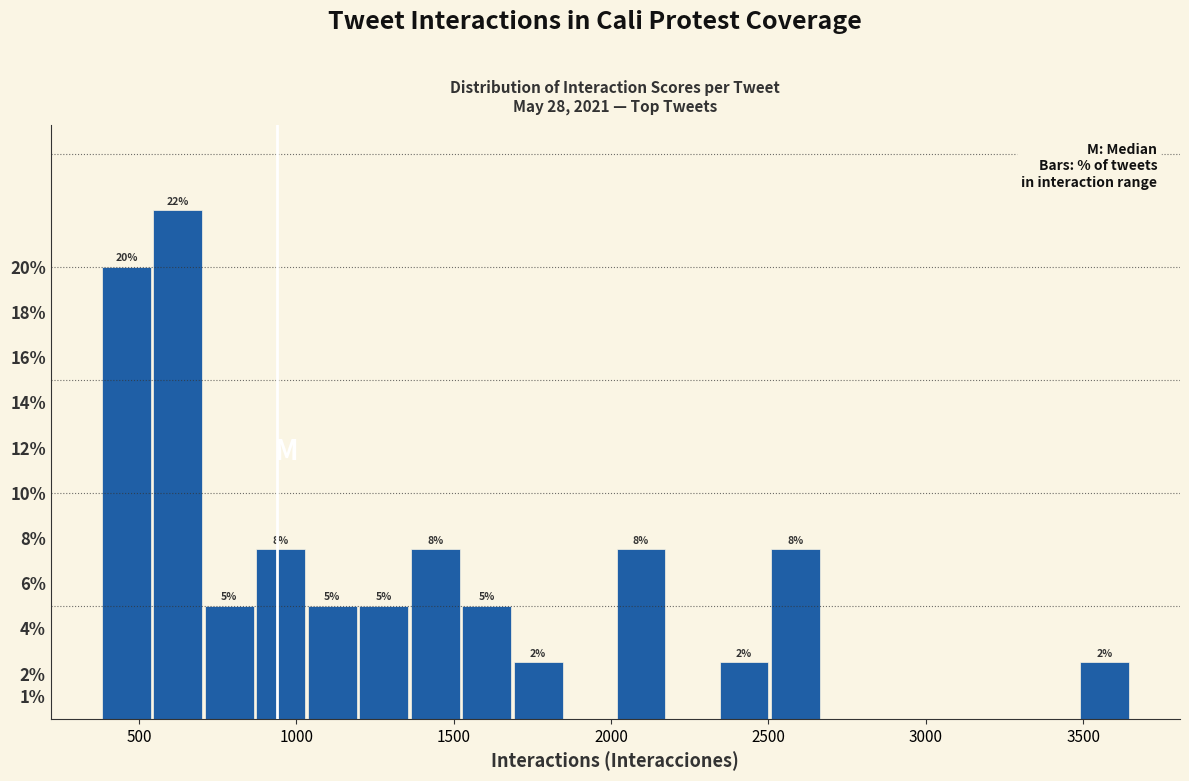

Read against the x-axis, roughly where is the centre of the tallest bar?

600